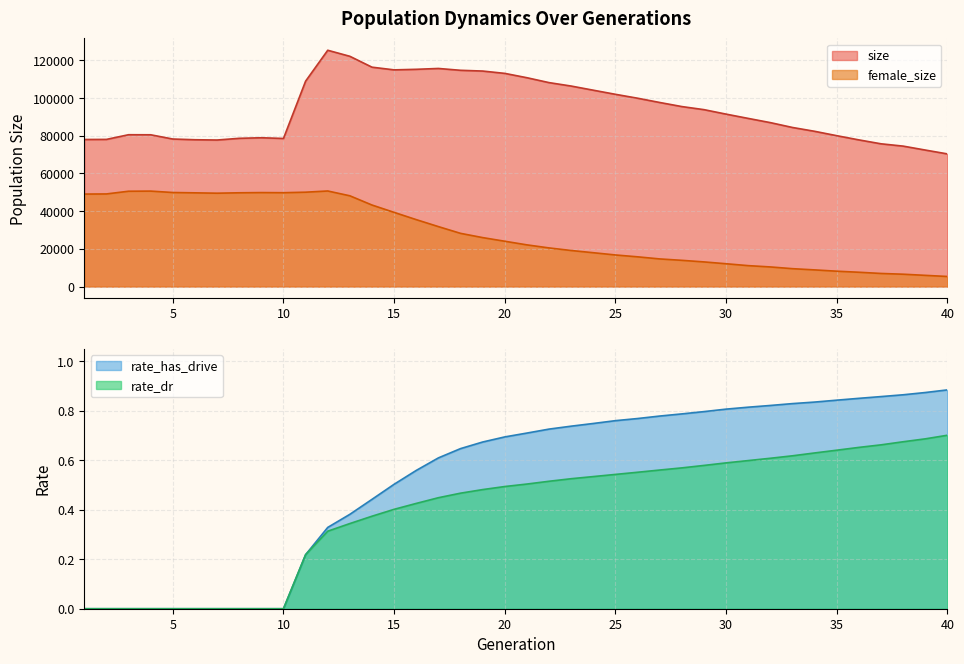

What is the greatest value displayed?

125366.0